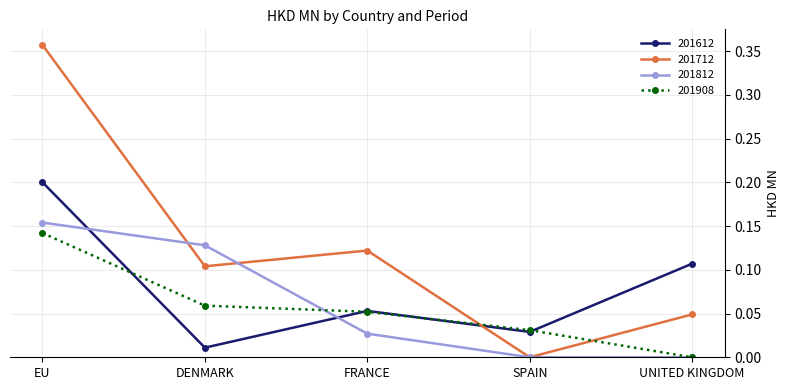

Which series changed the most between DENMARK and UNITED KINGDOM?

201812